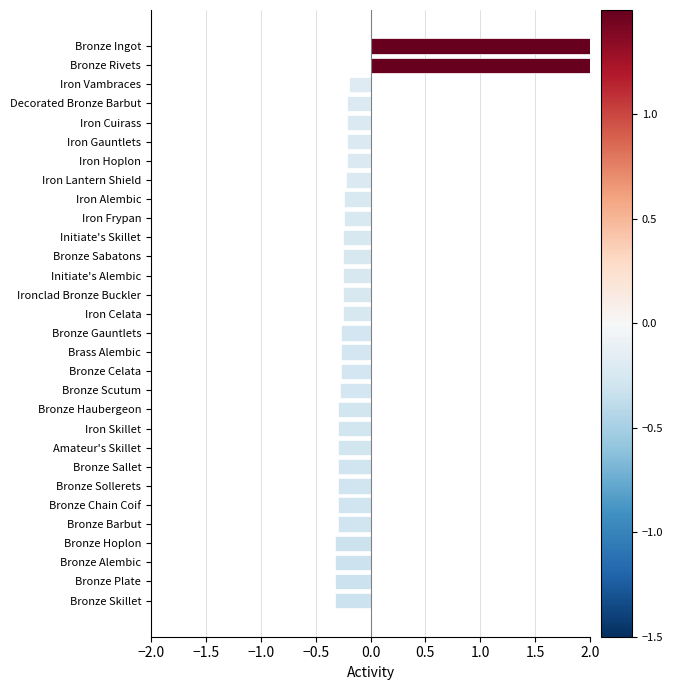

Does the chart contain any negative values?

Yes